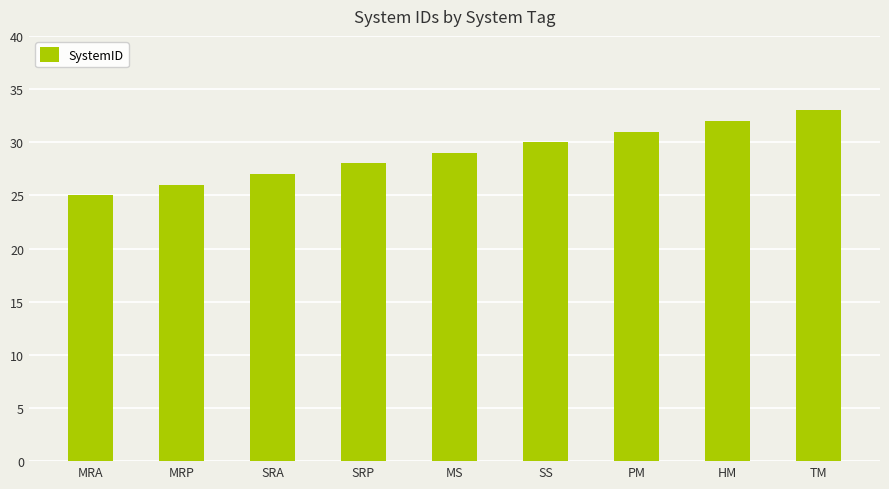

Reading left to right, list all the values displayed in this chart.

MRA=25	MRP=26	SRA=27	SRP=28	MS=29	SS=30	PM=31	HM=32	TM=33